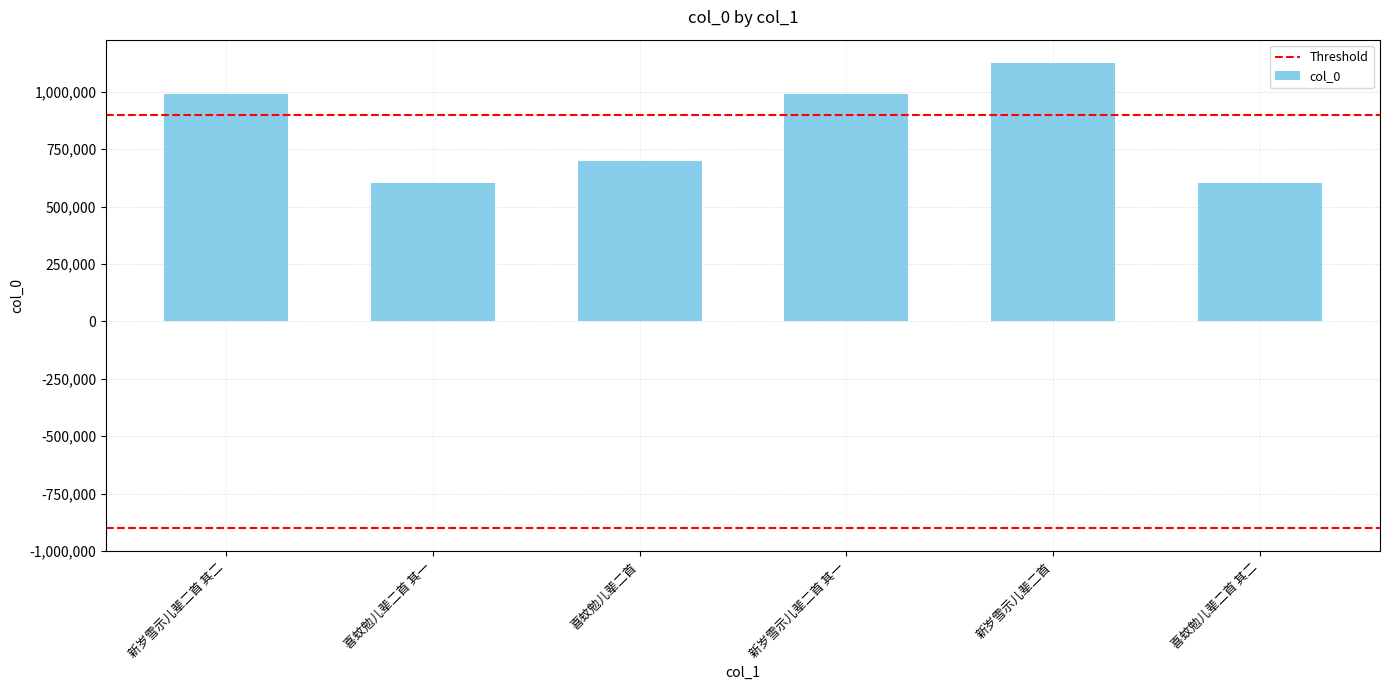

What is the difference between the values at 新岁雪示儿辈二首 其一 and 喜蚊勉儿辈二首 其一?

386048